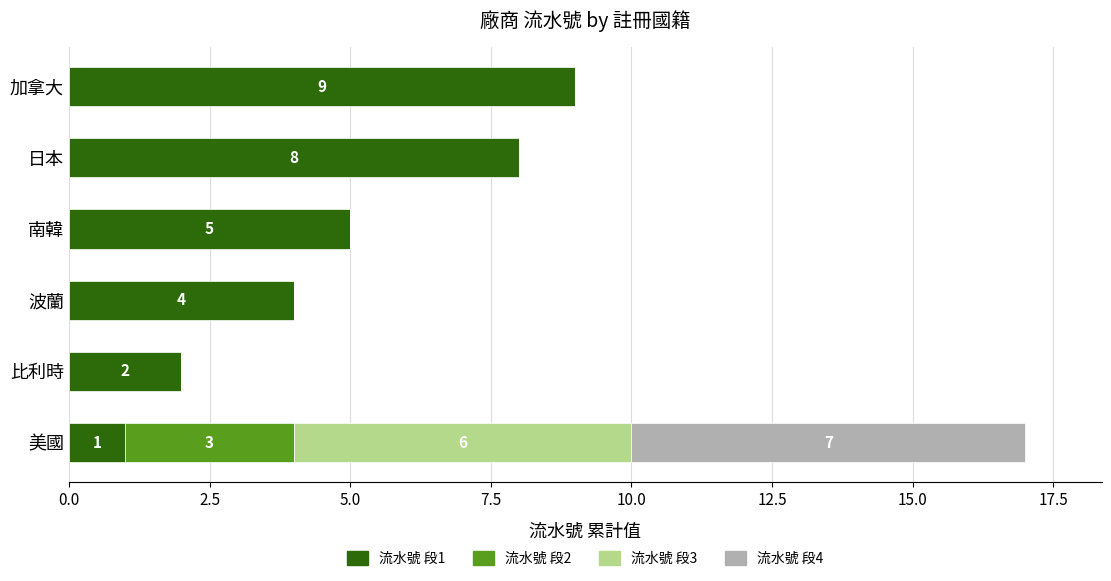

The 流水號 段1 series shows 2 at 比利時. True or false?

True